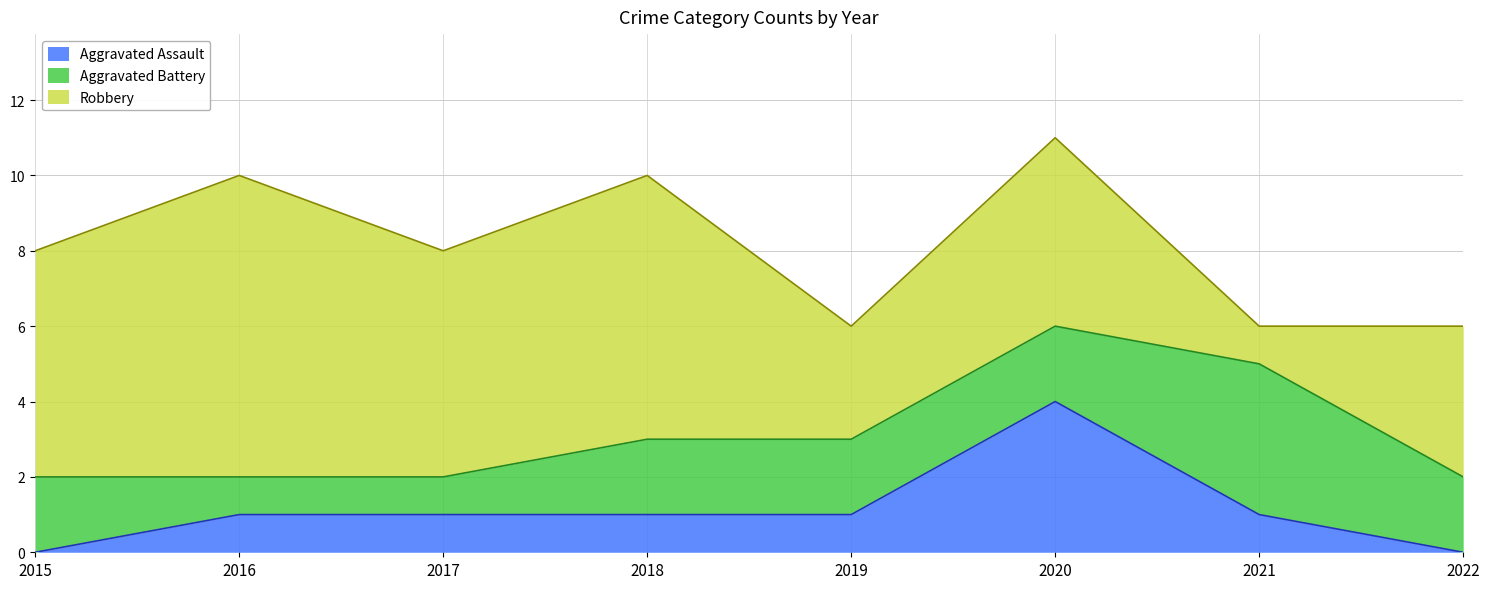

Rank the series by their average value, from lowest to highest.

Aggravated Assault, Aggravated Battery, Robbery